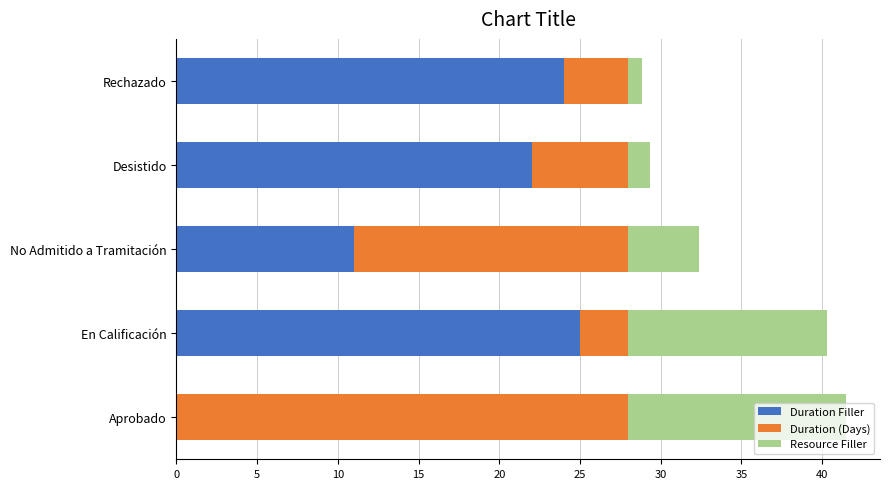

What is the highest value of the Duration Filler series?

25.0